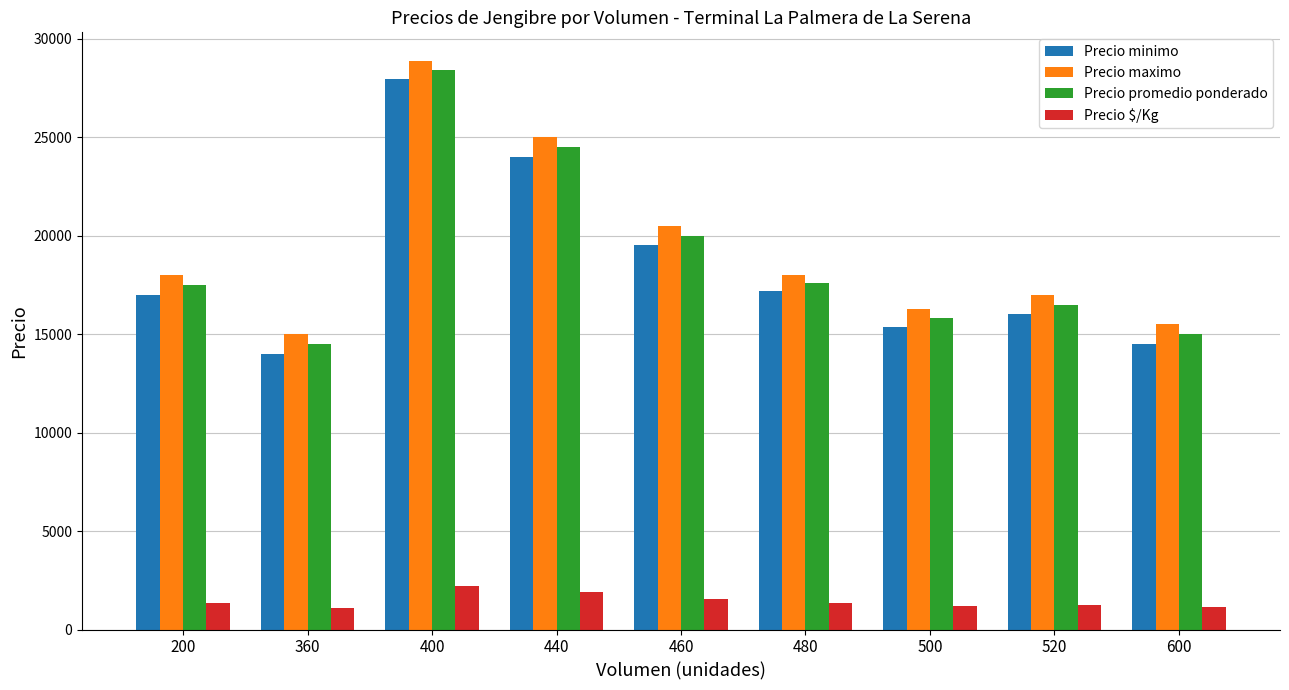

What is the sum of all Precio maximo values?

174125.0